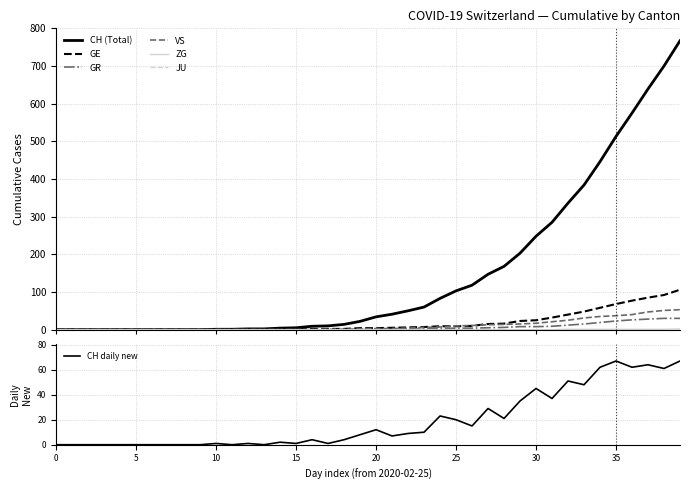

At which label does ZG reach its peak?

2020-04-04